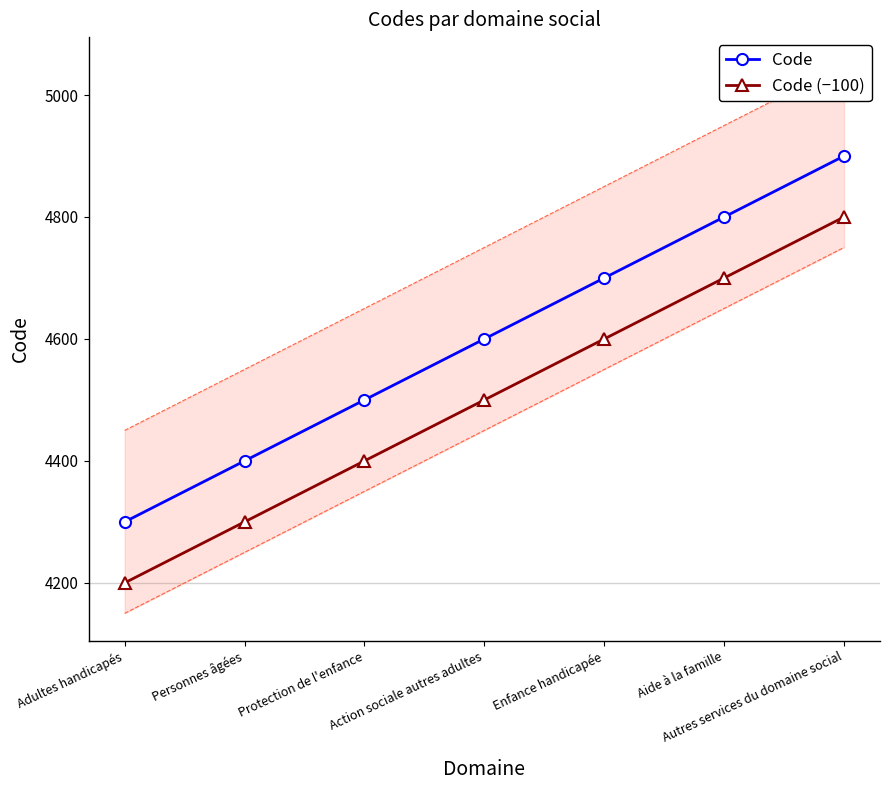

At which category is the sum across all series the highest?

Autres services du domaine social